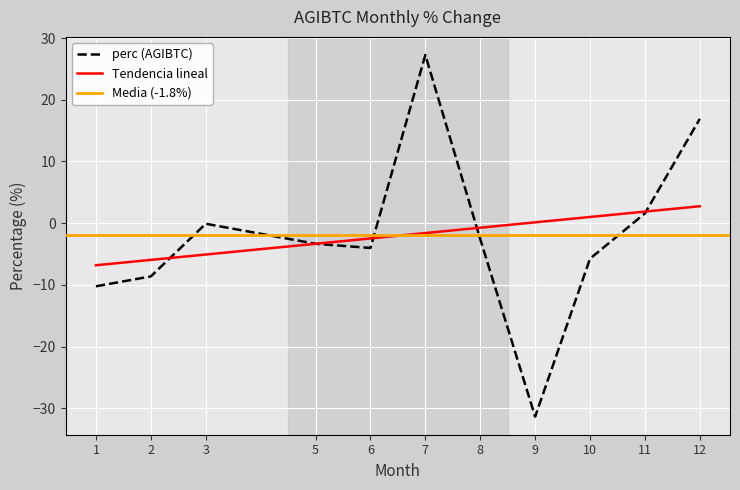

What is the smallest value displayed?

-31.4